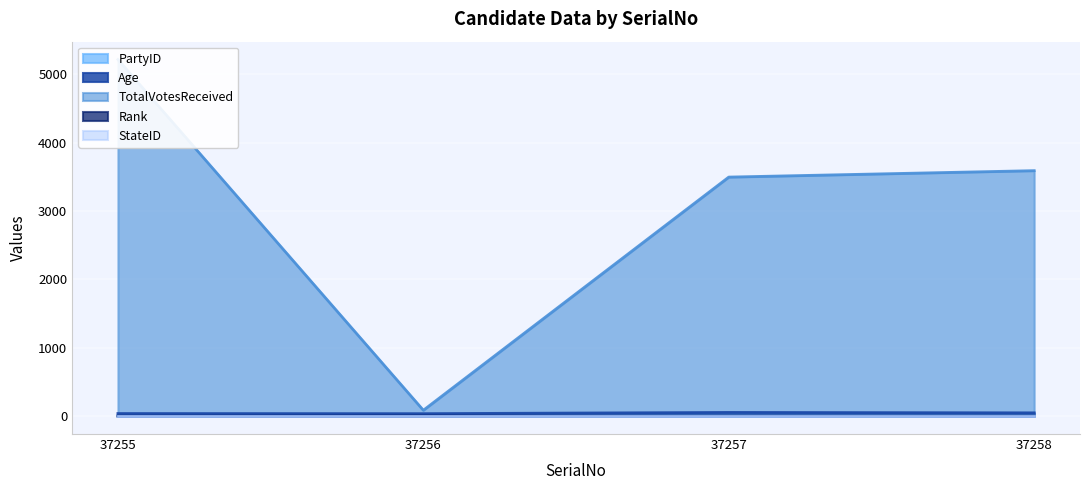

Is it true that PartyID equals 1 at 37258?

True